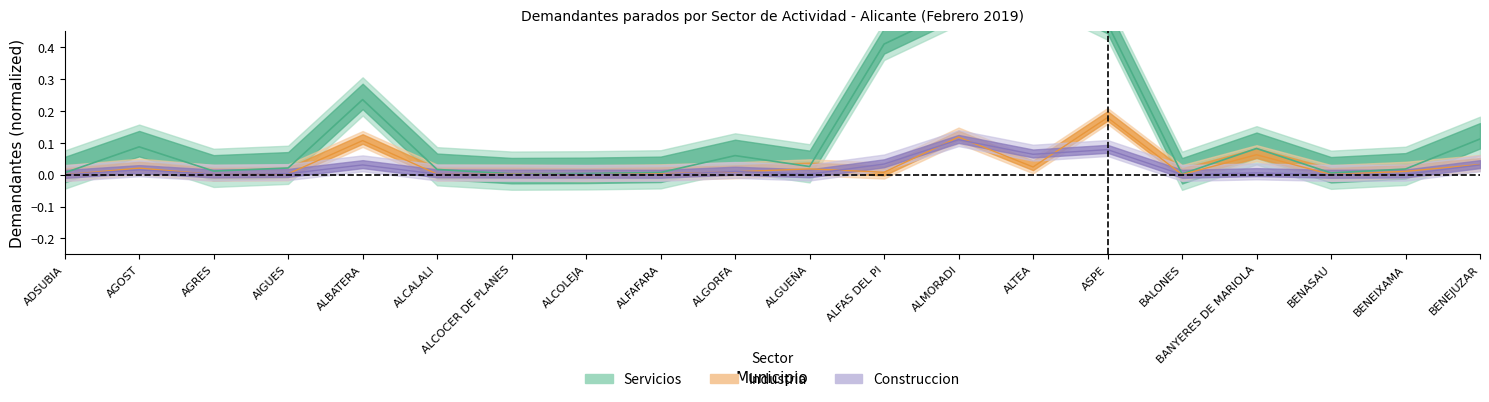

At how many categories does at least one series exceed 0?

20